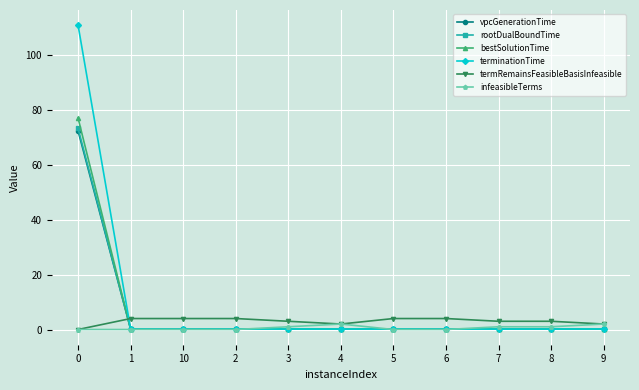

Is it true that bestSolutionTime equals 77.1 at 0?

True